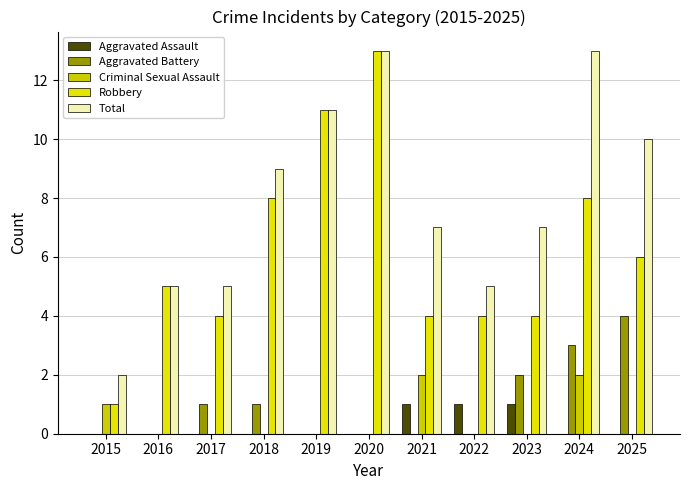

How many distinct data groups are displayed?

5